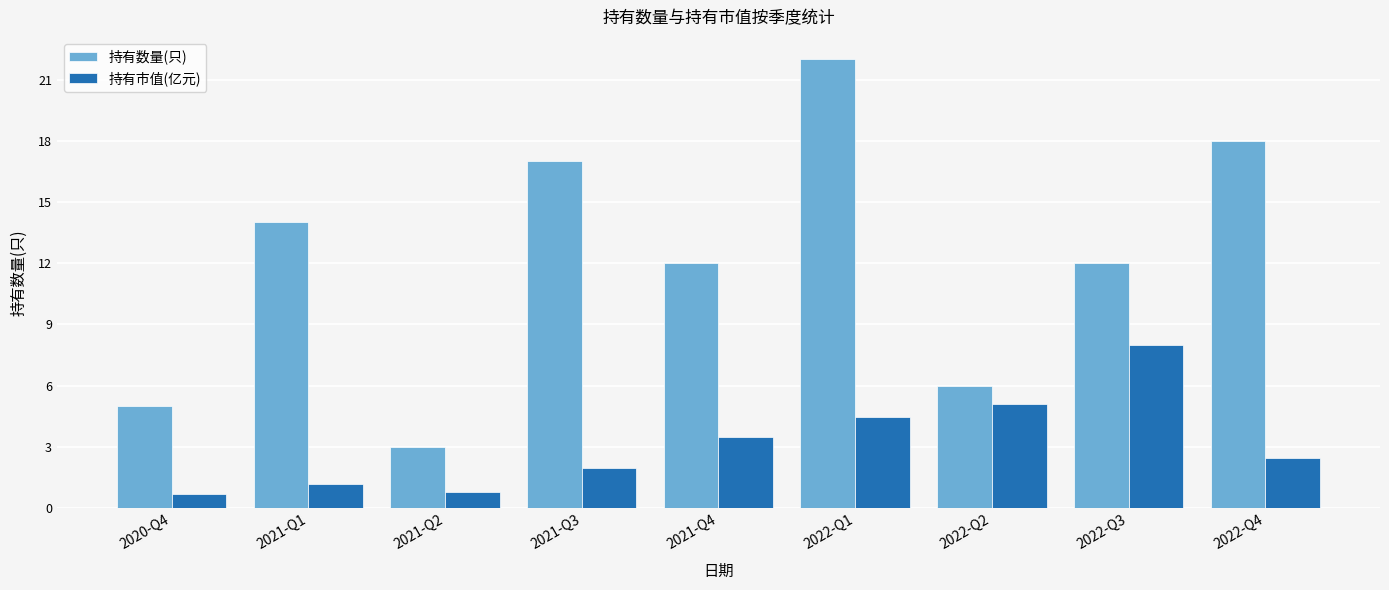

What is the difference between the 持有市值(亿元) values at 2020-Q4 and 2022-Q1?

3.8